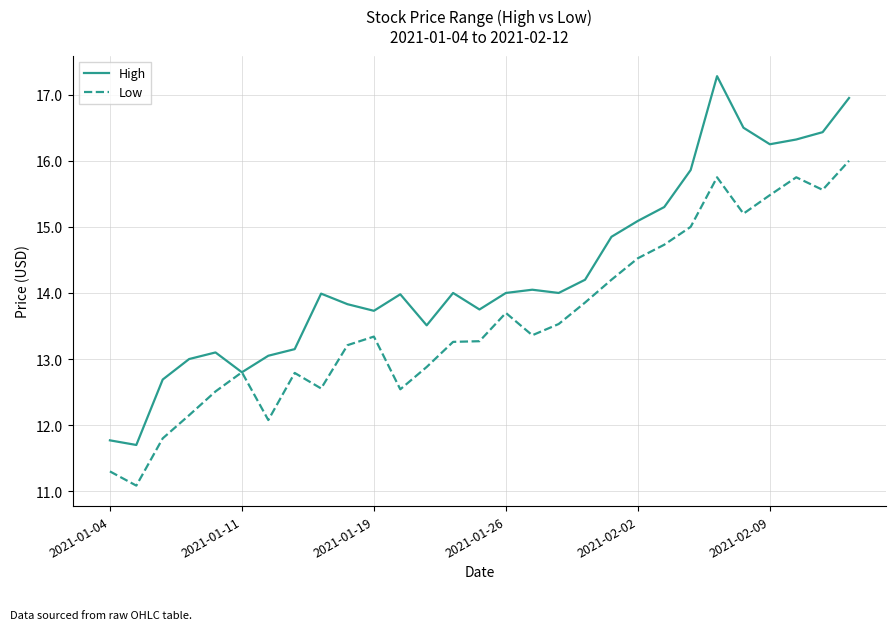

What is the maximum value for High?

17.3